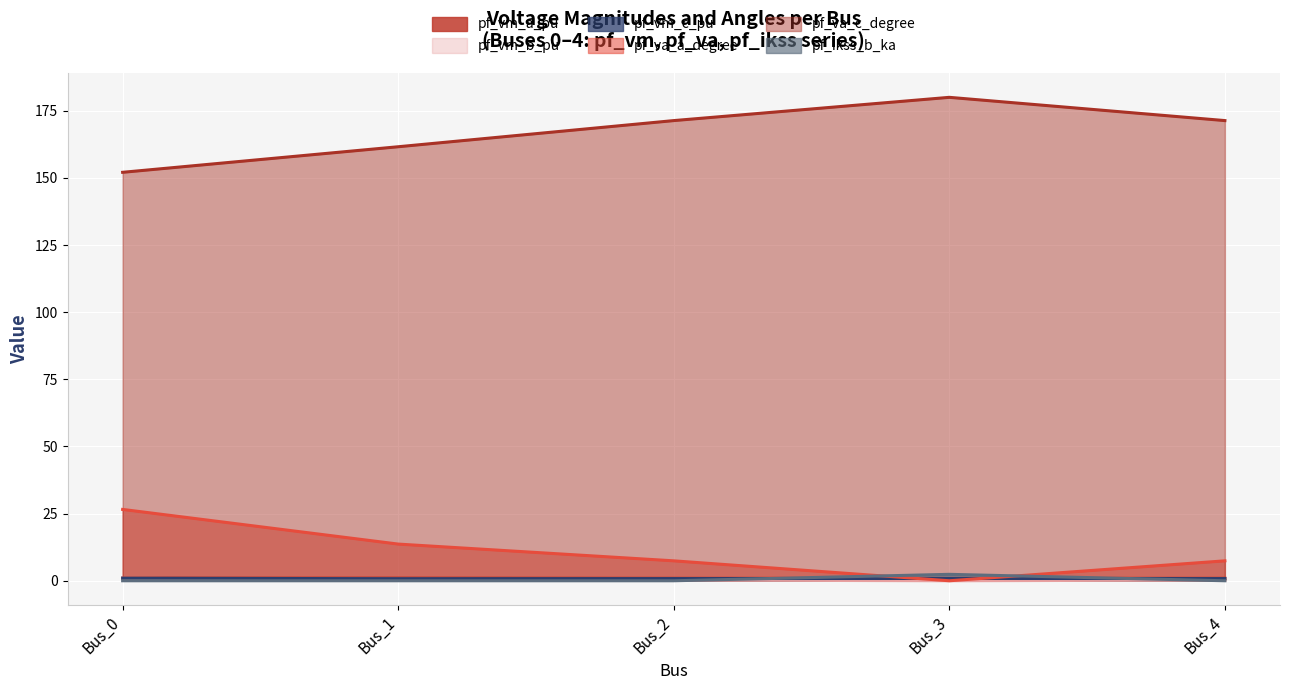

What is the difference between the second highest and second lowest values in the pf_va_c_degree series?

9.7